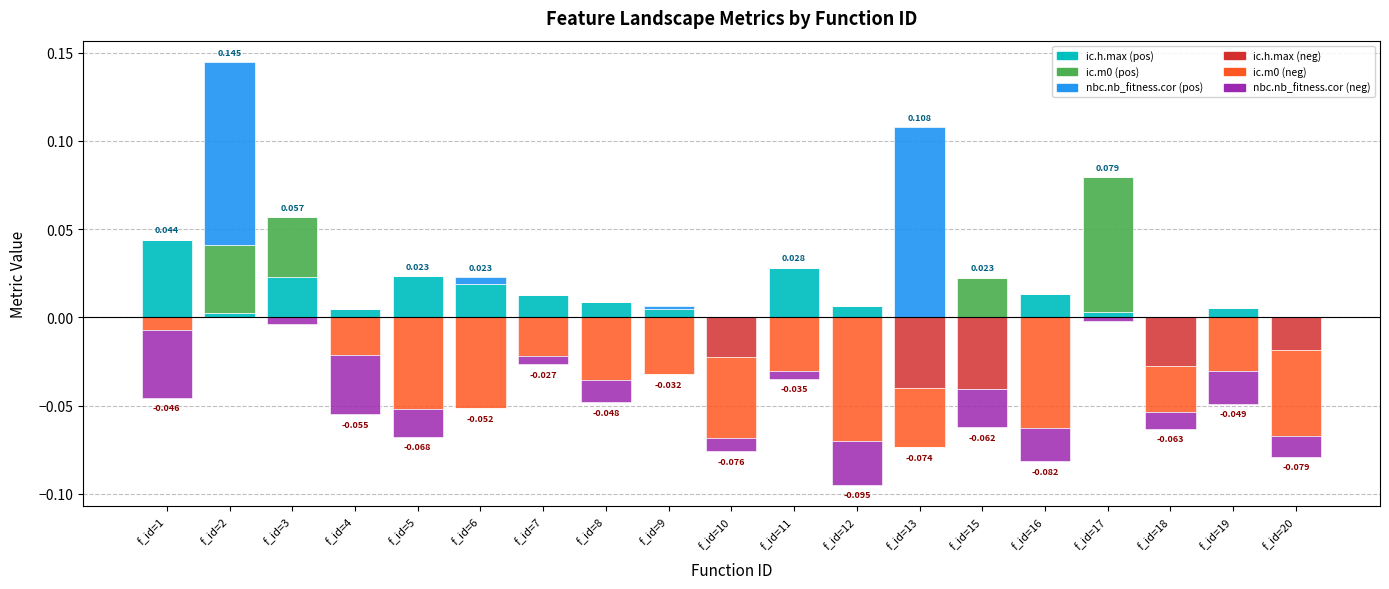

What are all the series names shown in the legend?

ic.h.max, ic.m0, nbc.nb_fitness.cor